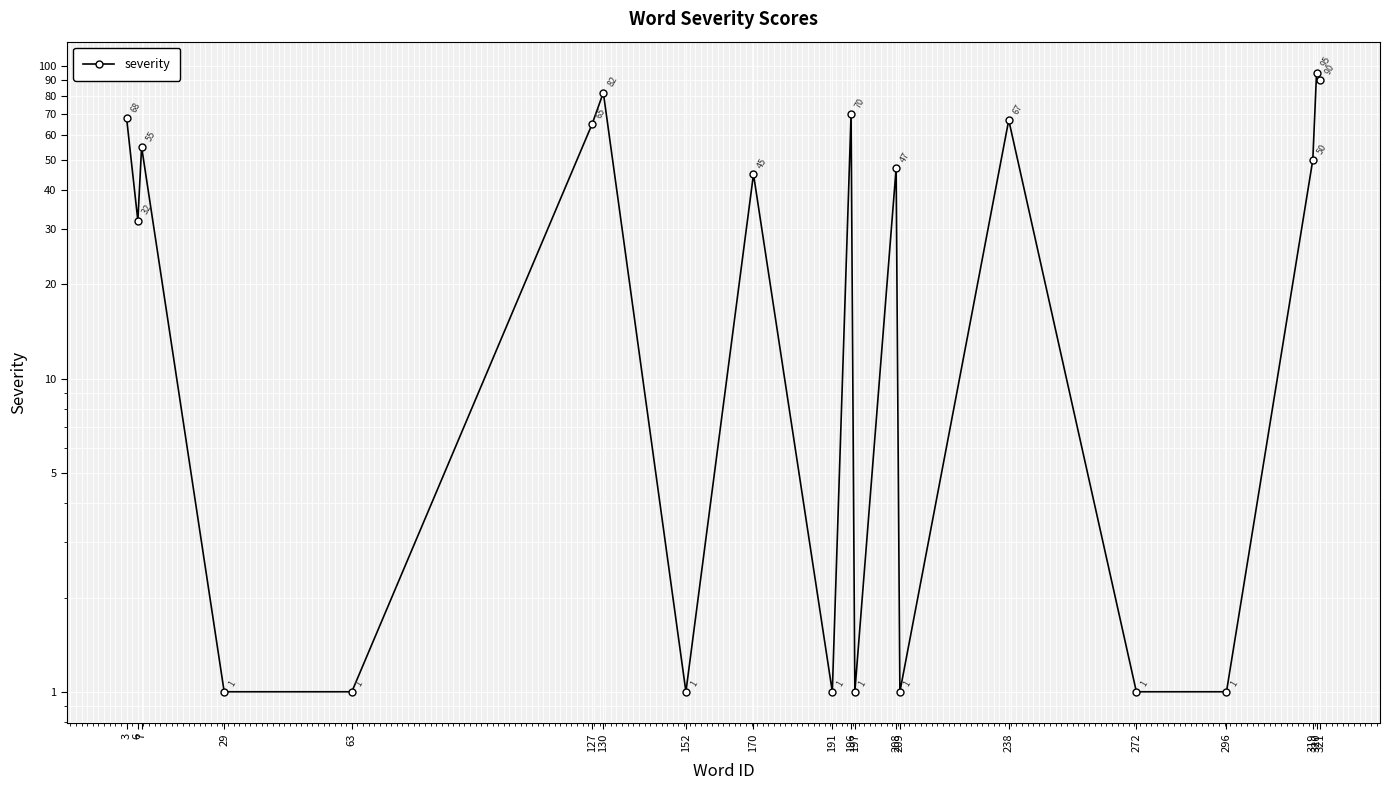

What value does the data have at 152?

1